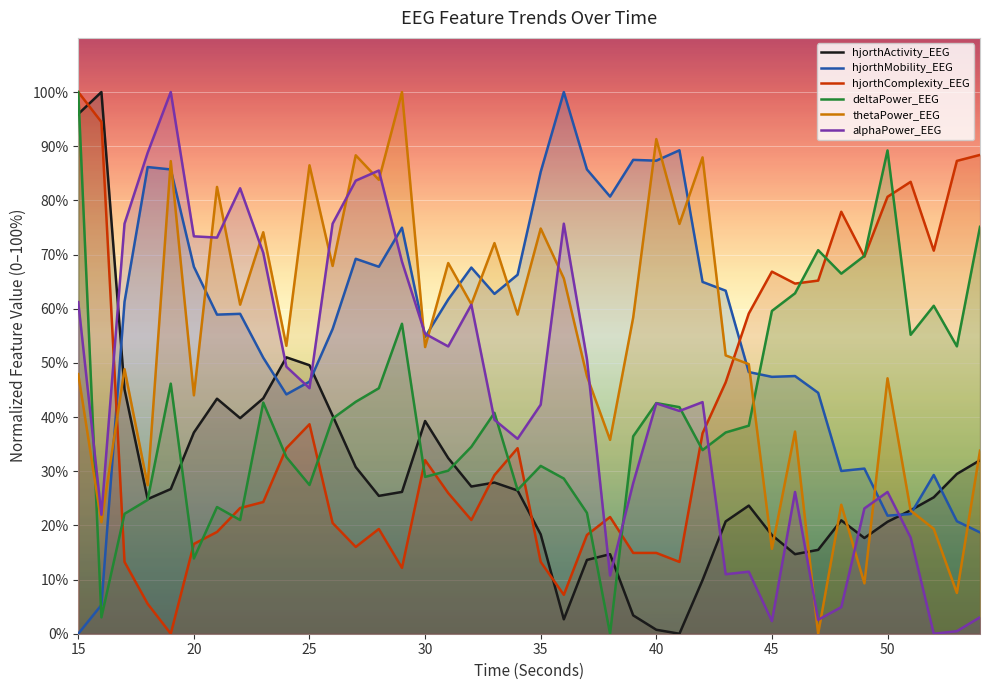

Which category has the lowest value in the deltaPower_EEG series?

38